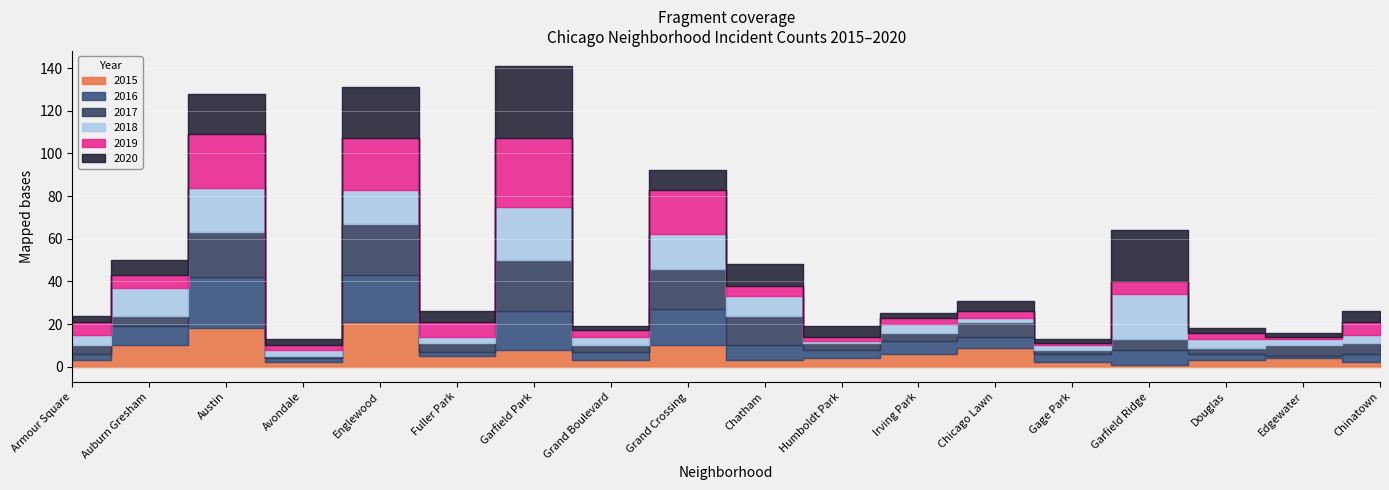

Is it true that 2018 equals 2 at Chicago Lawn?

True